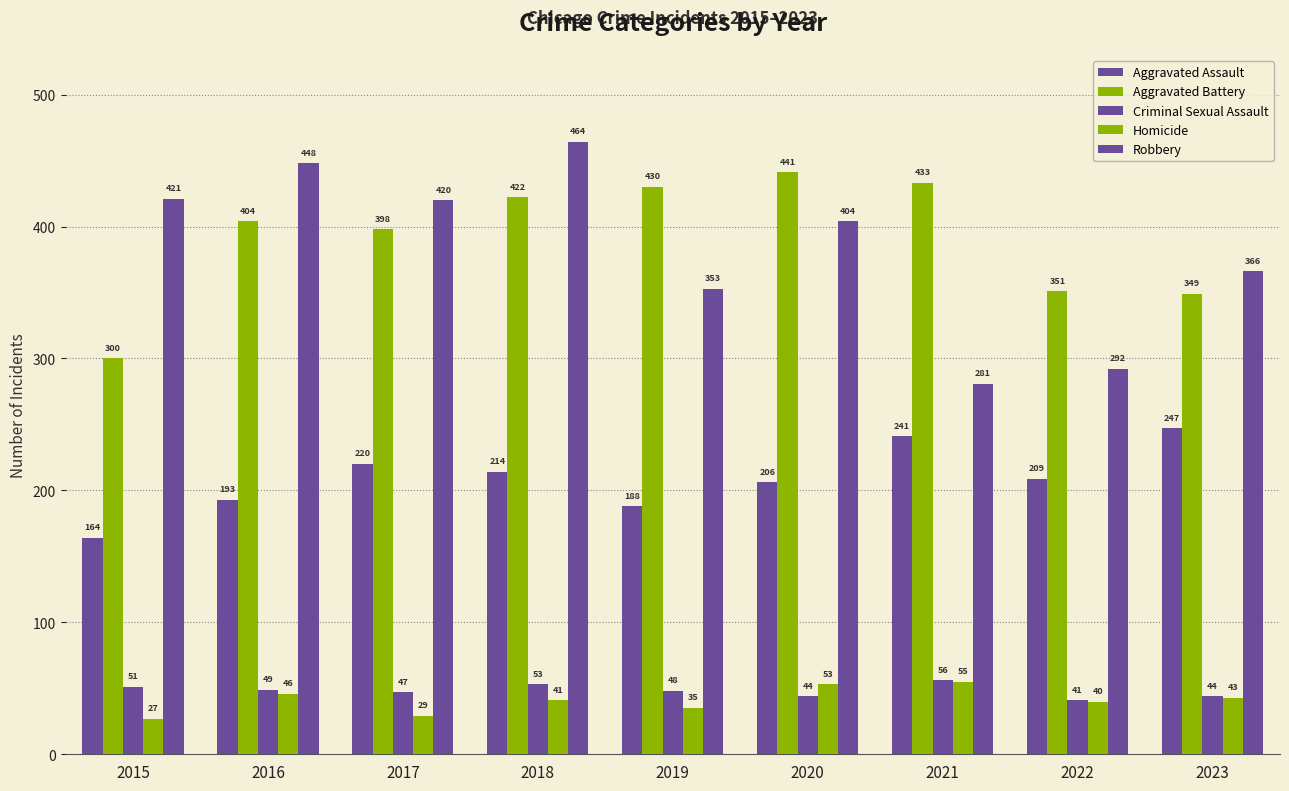

Which series has the largest range (max minus min)?

Robbery